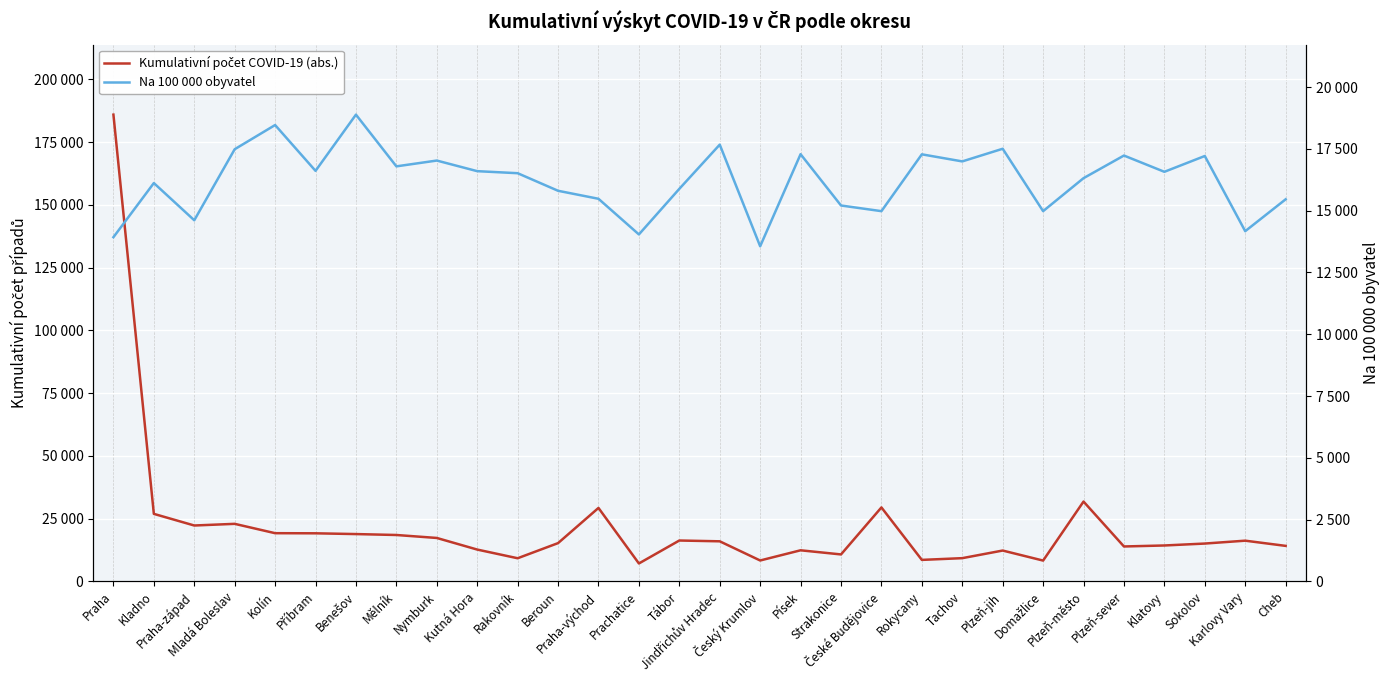

At which label is Na 100 000 obyvatel closest to 16223?

Plzeň-město